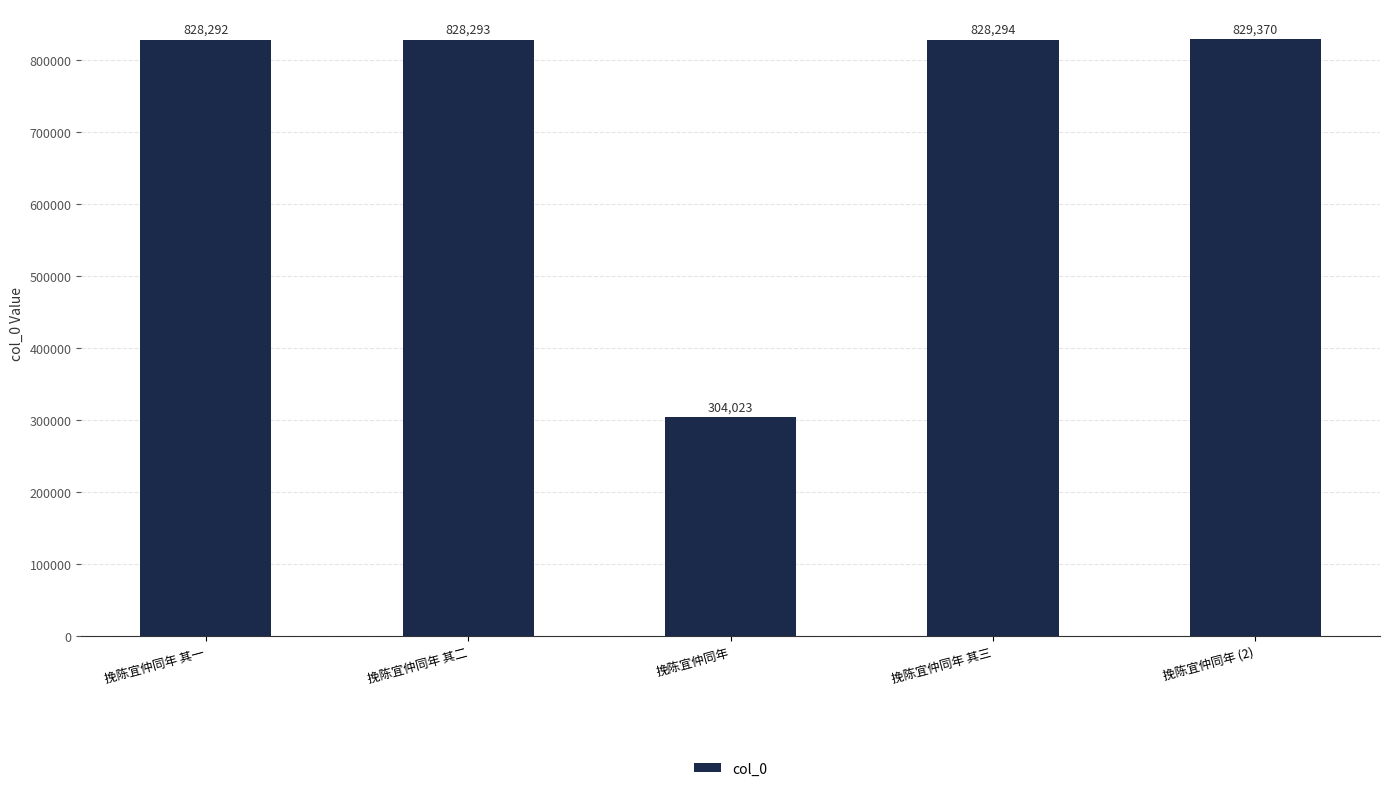

Reading left to right, list all the values displayed in this chart.

828292	828293	304023	828294	829370